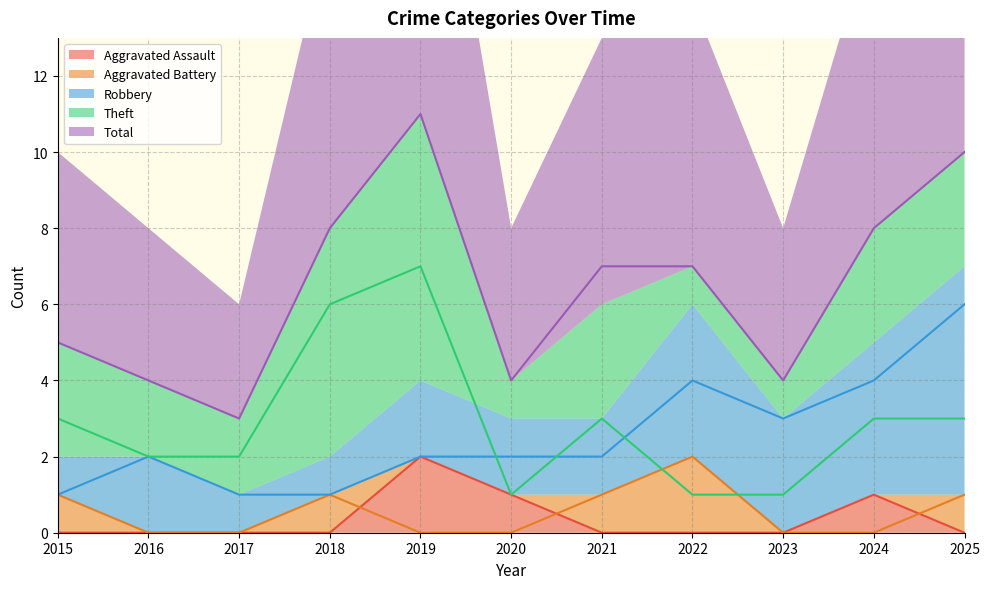

What is the maximum value shown in the chart?

11